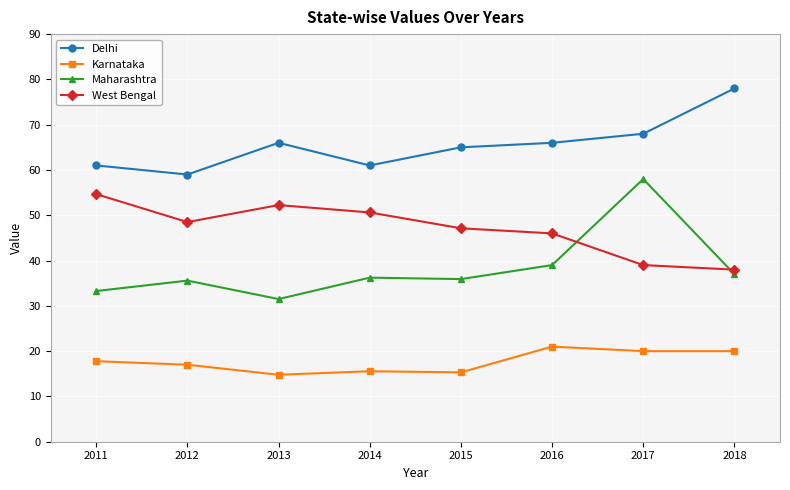

How many distinct data groups are displayed?

4